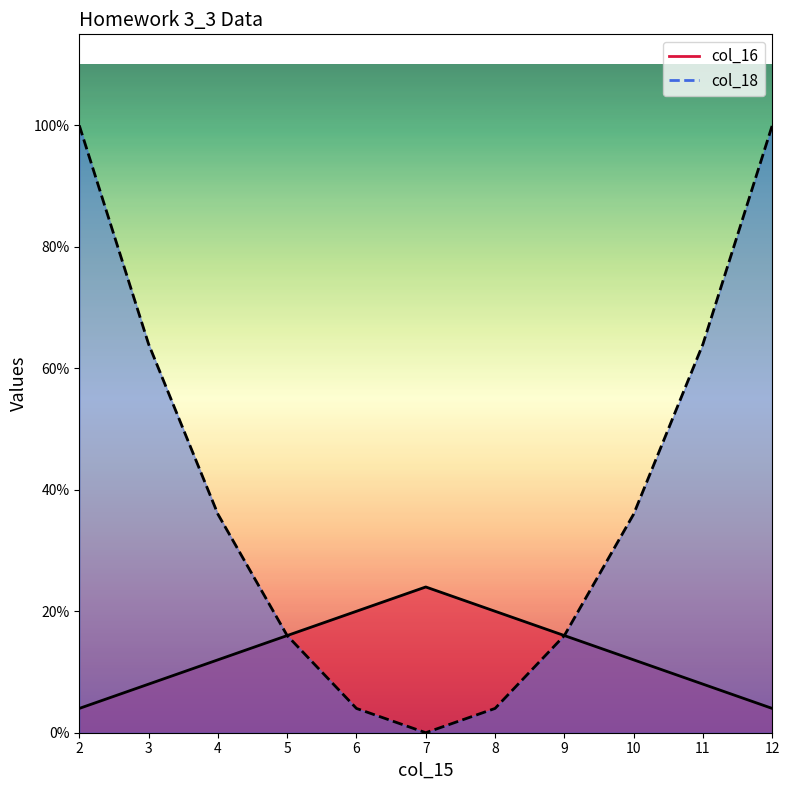

True or false: col_18 and col_16 cross at least once.

False